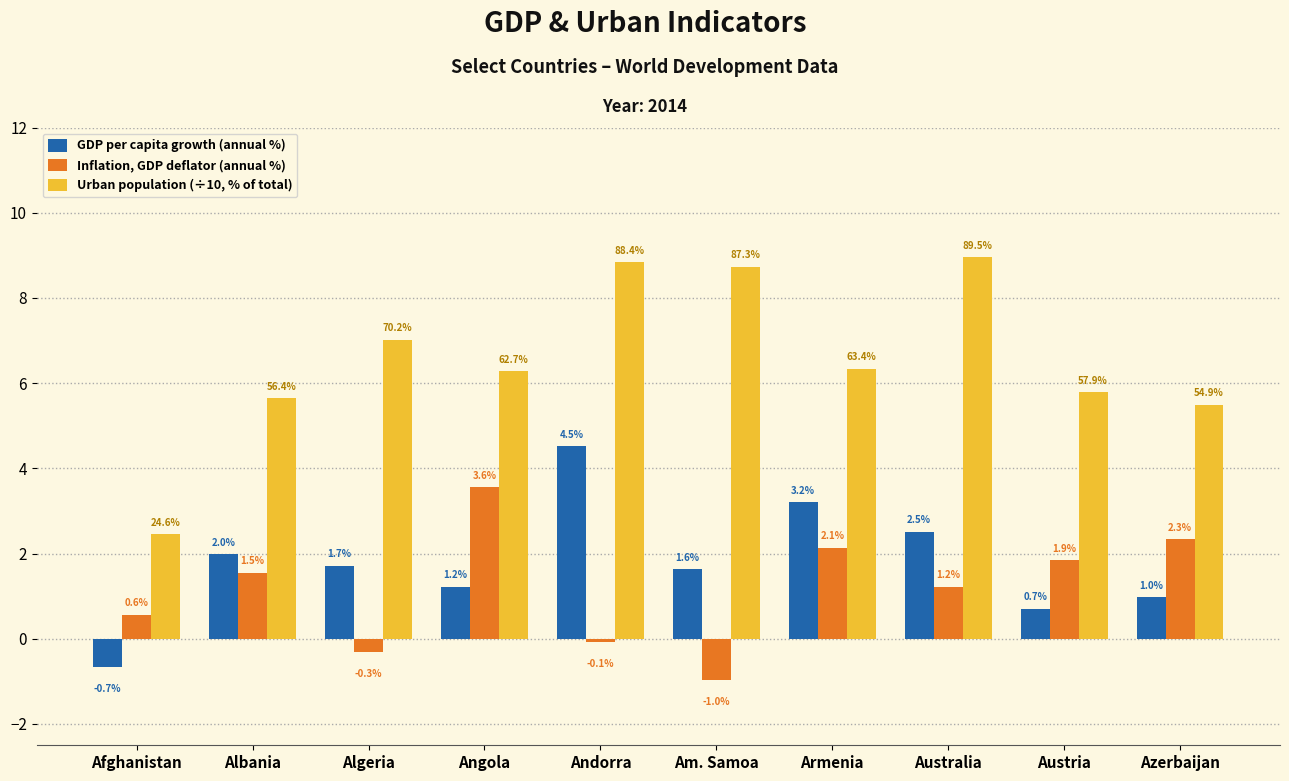

At how many categories does at least one series exceed 8?

3